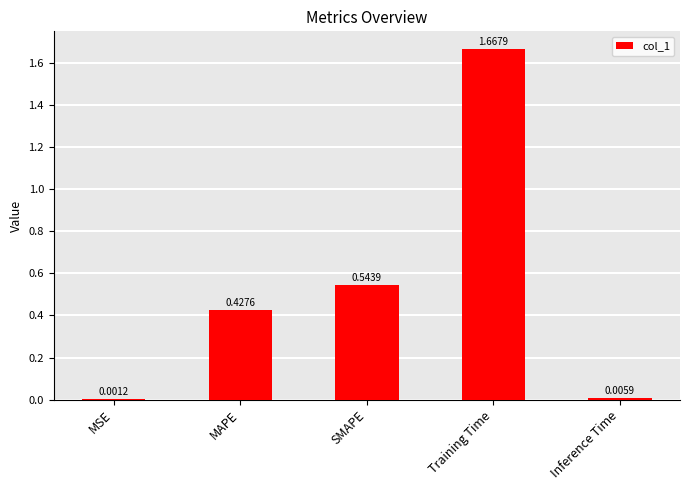

What is the change in value from SMAPE to Inference Time?

-0.5